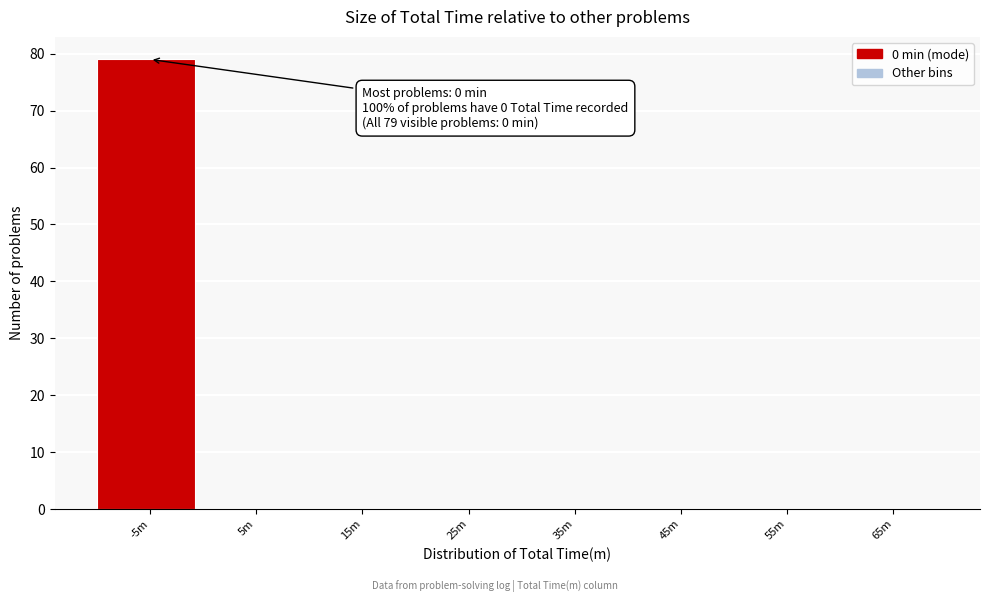

Reading left to right, list all the values displayed in this chart.

-5m=79	5m=0	15m=0	25m=0	35m=0	45m=0	55m=0	65m=0